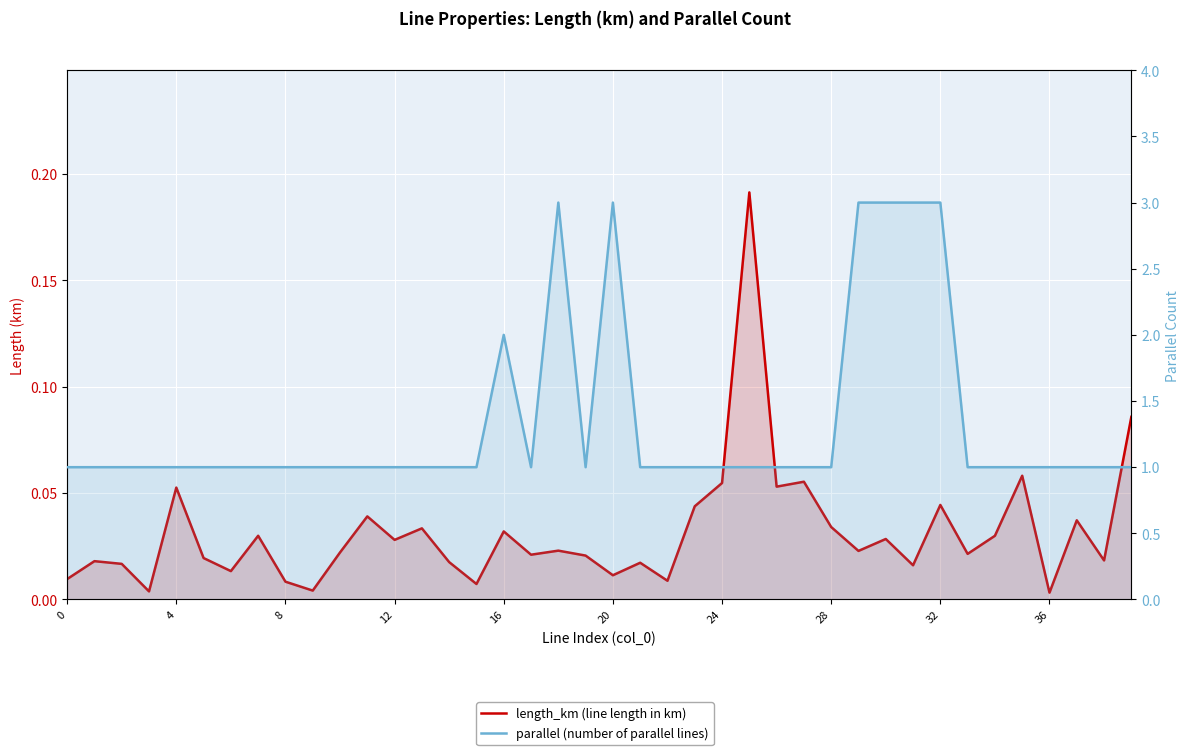

What is the maximum value for parallel (number of parallel lines)?

3.0